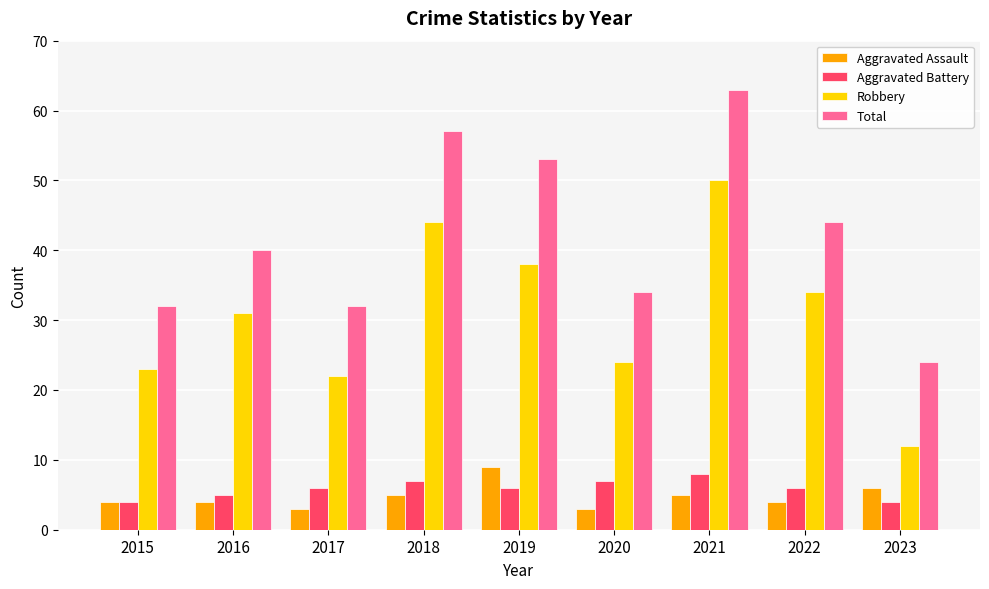

How many data points does each series have?

9